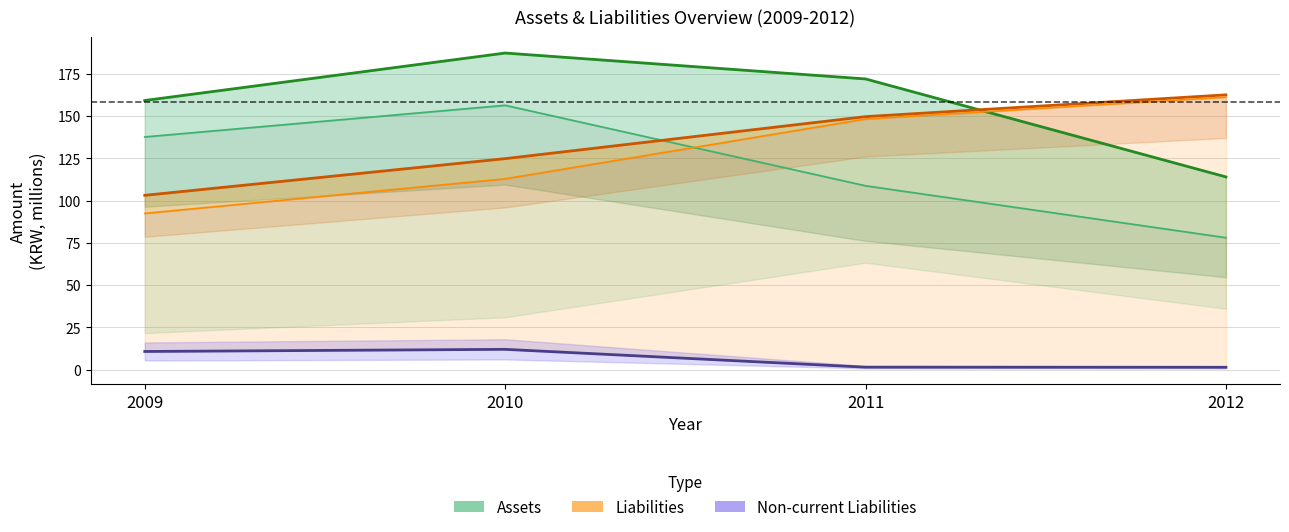

What is the value of the Current Assets point at the 4th from the left?

78.0